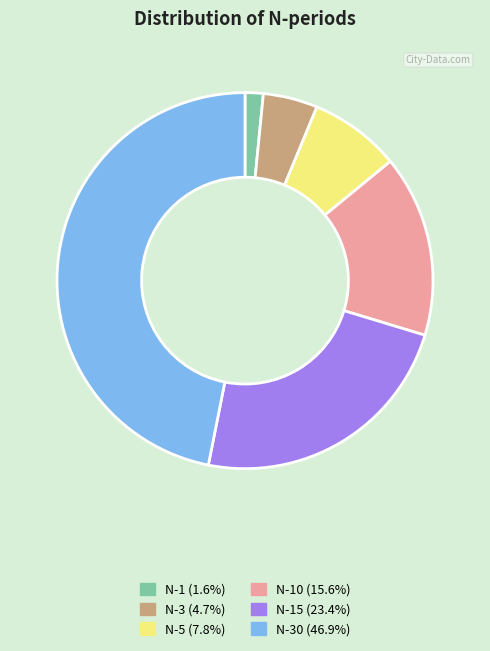

Is there any slice that represents more than half of the pie?

No